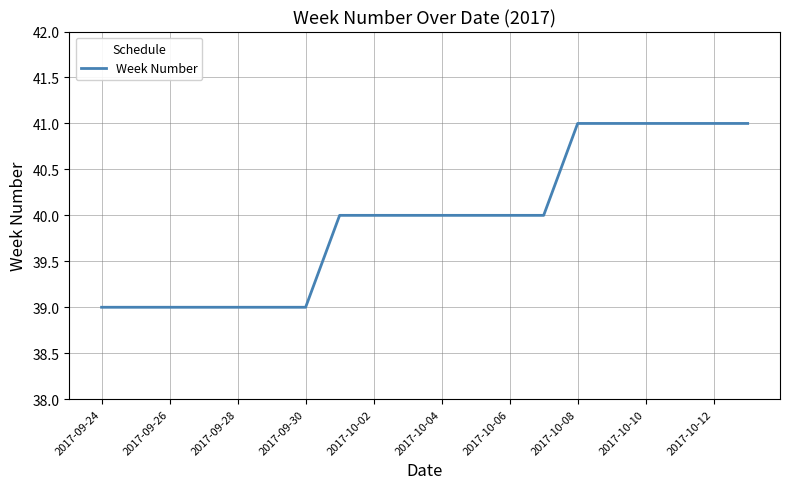

What is the greatest value displayed?

41